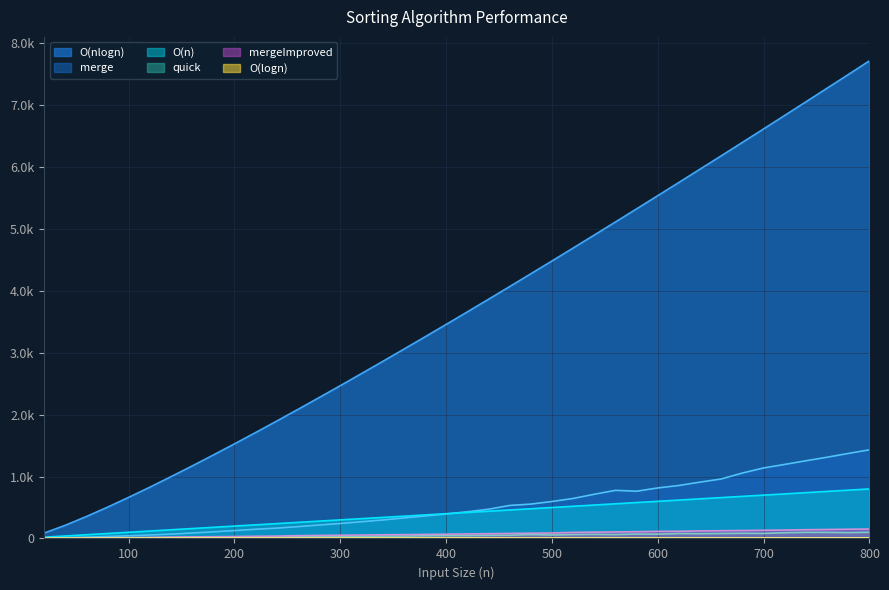

How many interior local valleys does the merge series have?

1